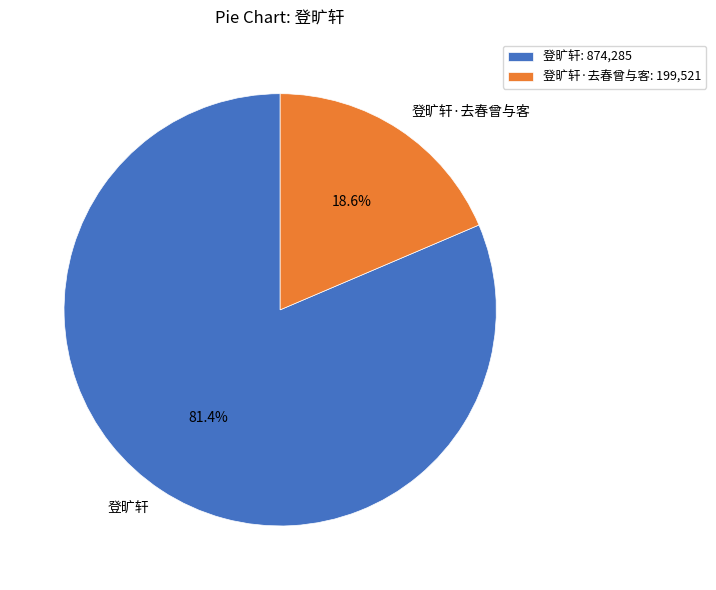

To the nearest percent, what is the difference between the 登旷轩 and 登旷轩·去春曾与客 slice percentages?

63%